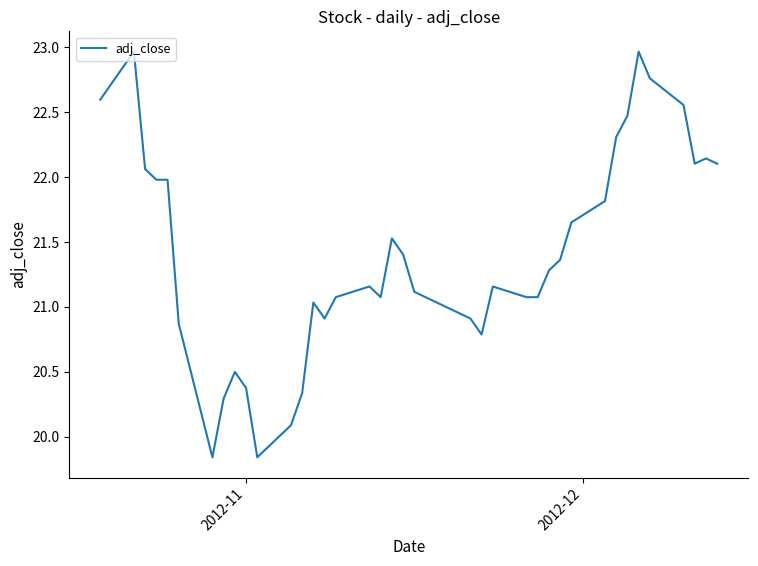

What is the difference between the maximum and minimum values?

3.1